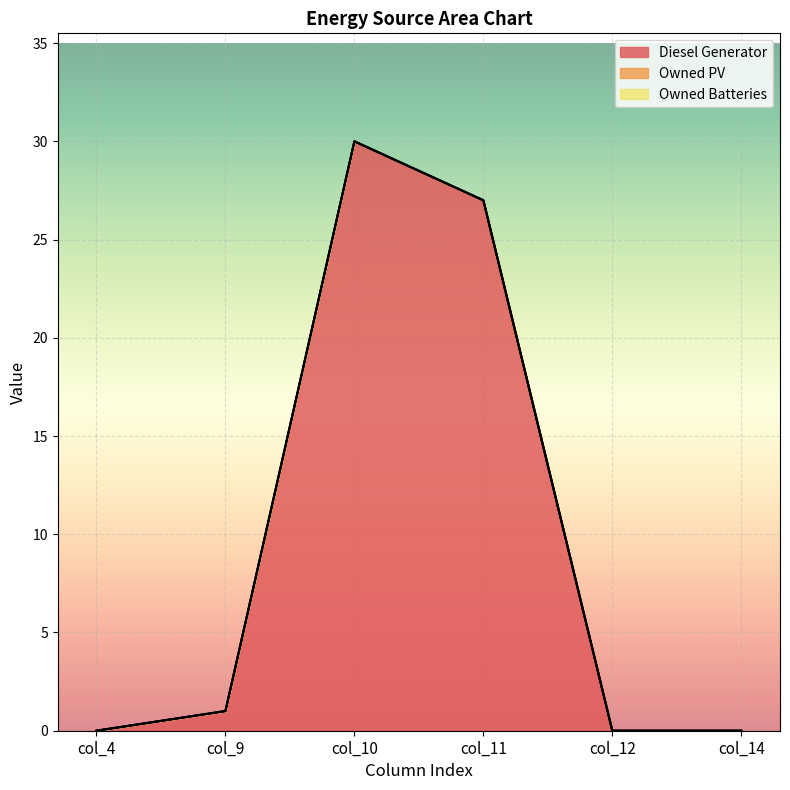

How many data points in Diesel Generator are above 1?

2